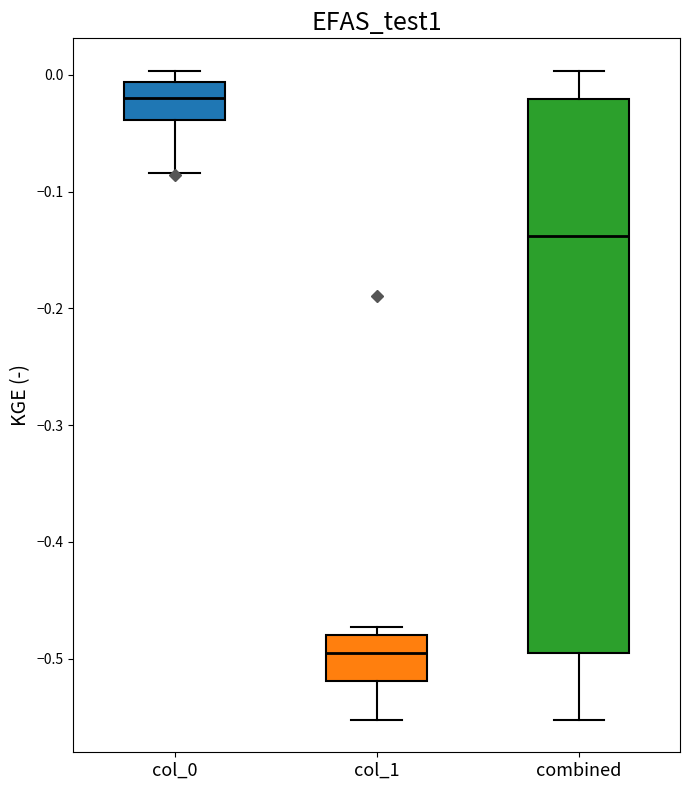

Comparing the boxes themselves (not the whiskers), which one is the tallest?

combined